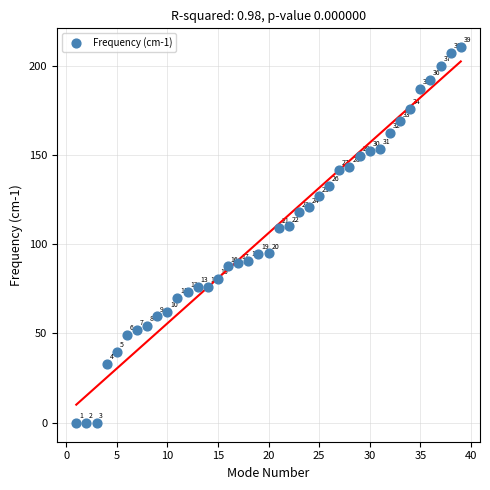

What is the range of X values (max minus min)?

38.0